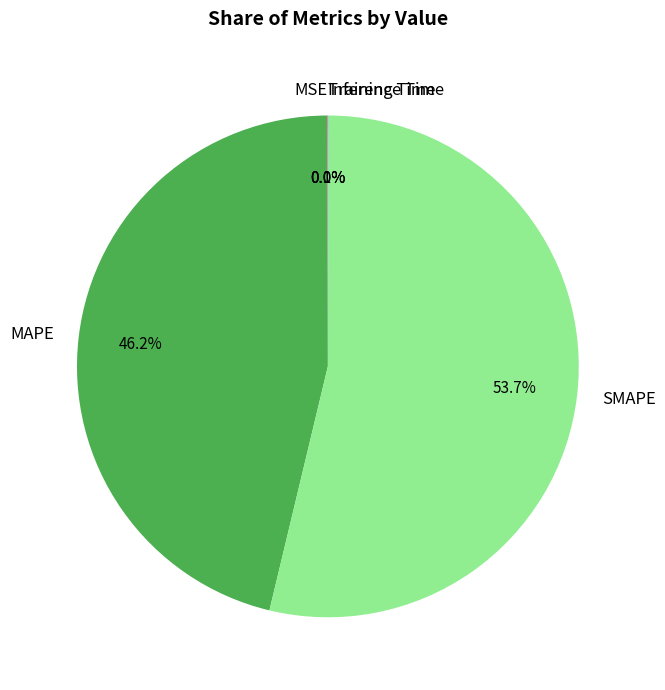

Is there any slice that represents more than half of the pie?

Yes